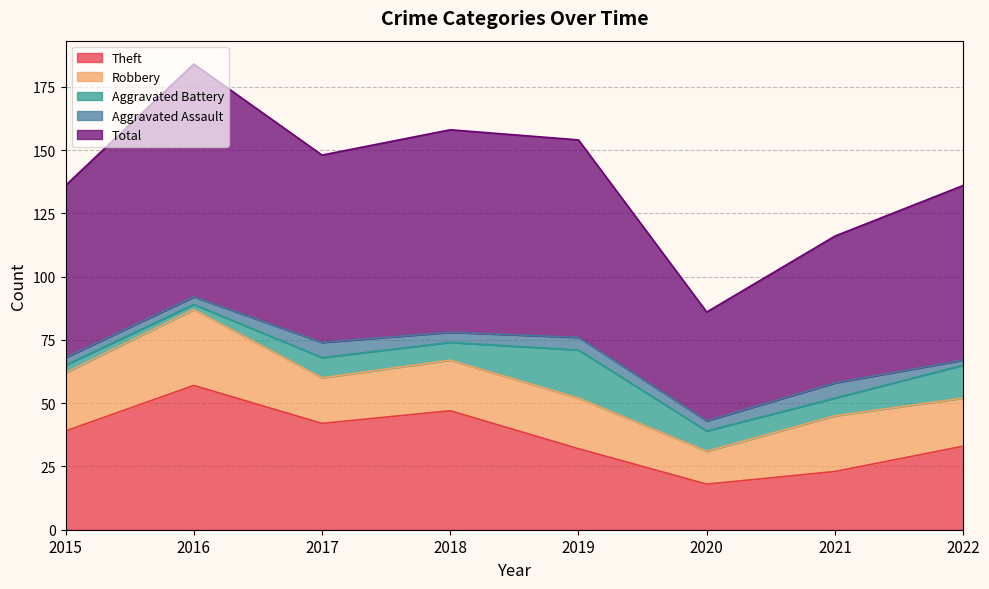

List the labels in order of Theft value, largest first.

2016, 2018, 2017, 2015, 2022, 2019, 2021, 2020